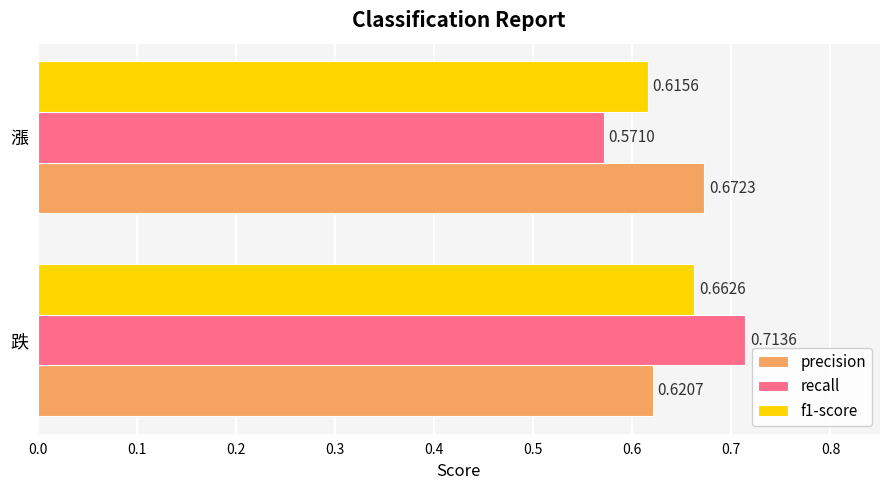

What is the sum of the recall values at 漲 and 跌?

1.3